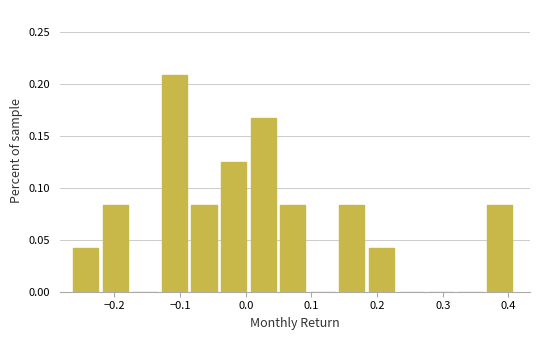

How tall is the bar that spans -0.04 to 0.01 on the x-axis? Neither the bar edges nor the heights are printed on the chart, so give them approximately, as read against the axes.

0.125